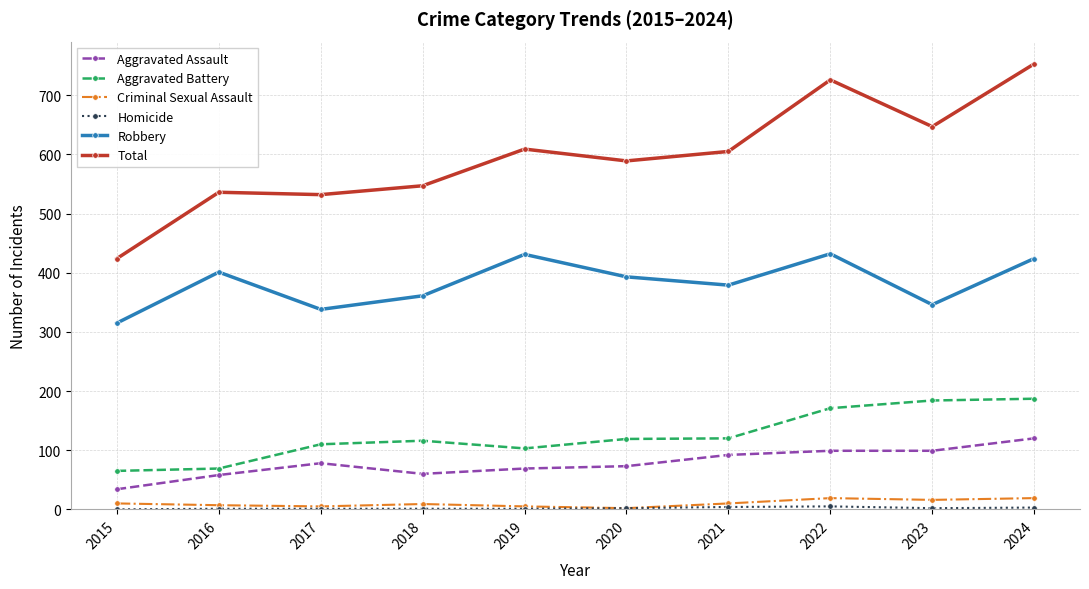

True or false: Robbery has a value of 552 at 2017.

False